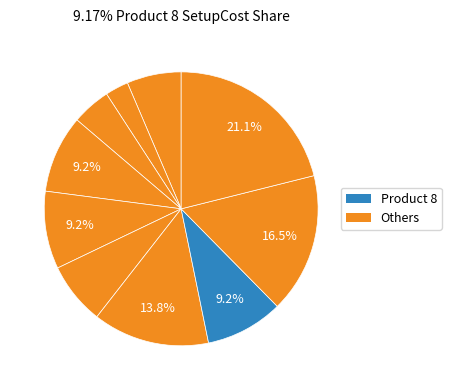

How many slices are in this pie chart?

10